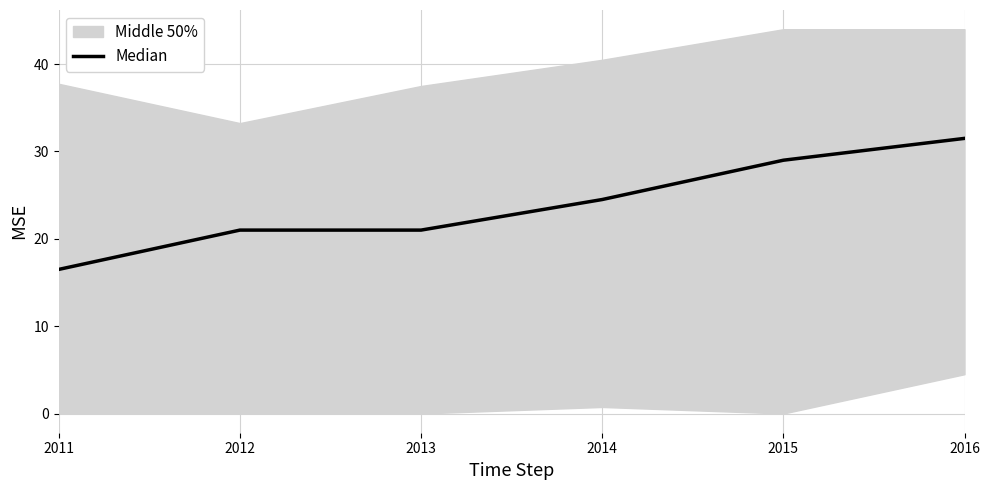

At which category does the chart reach its minimum across all series?

2011